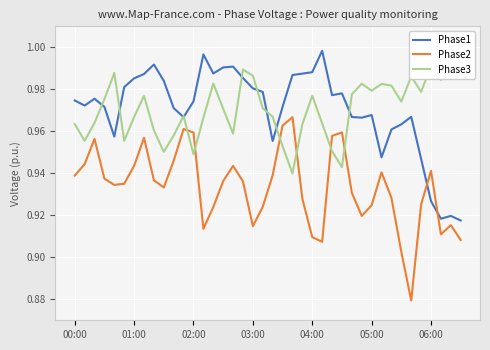

How many Phase2 values are between 0 and 1?

40